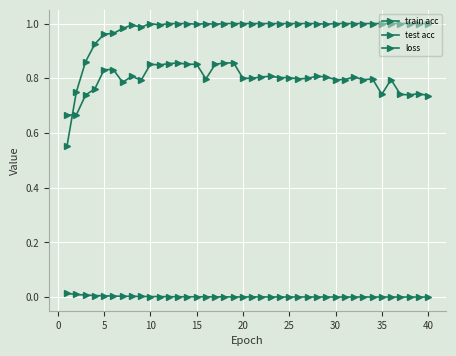

Is this an area chart (filled region under the line)?

No